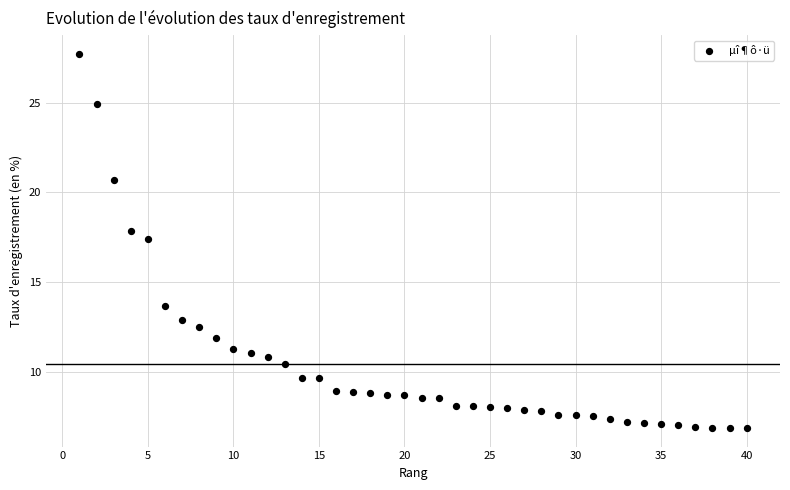

What is the range of X values (max minus min)?

39.0